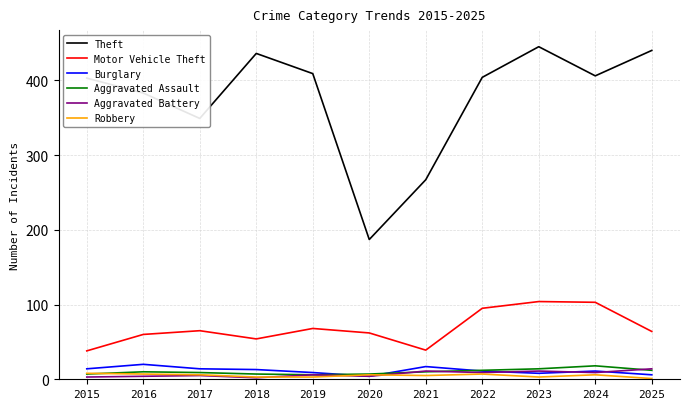

True or false: Theft and Aggravated Battery cross at least once.

False